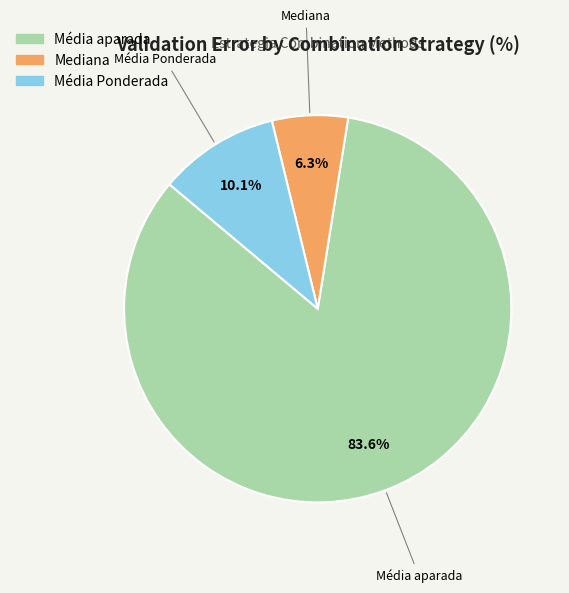

How many segments does this pie chart have?

3